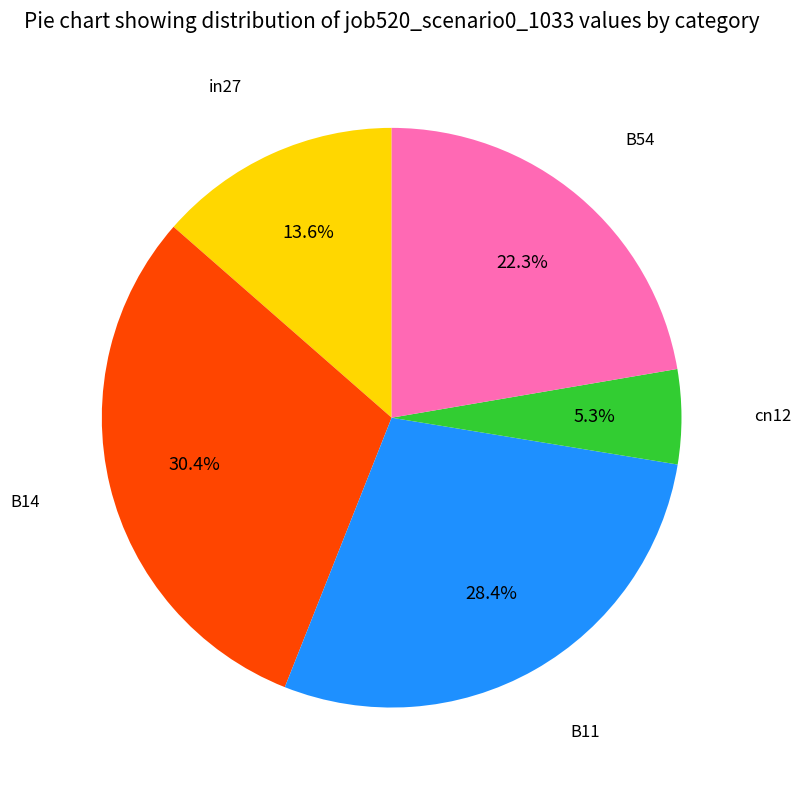

Is there any slice that represents more than half of the pie?

No